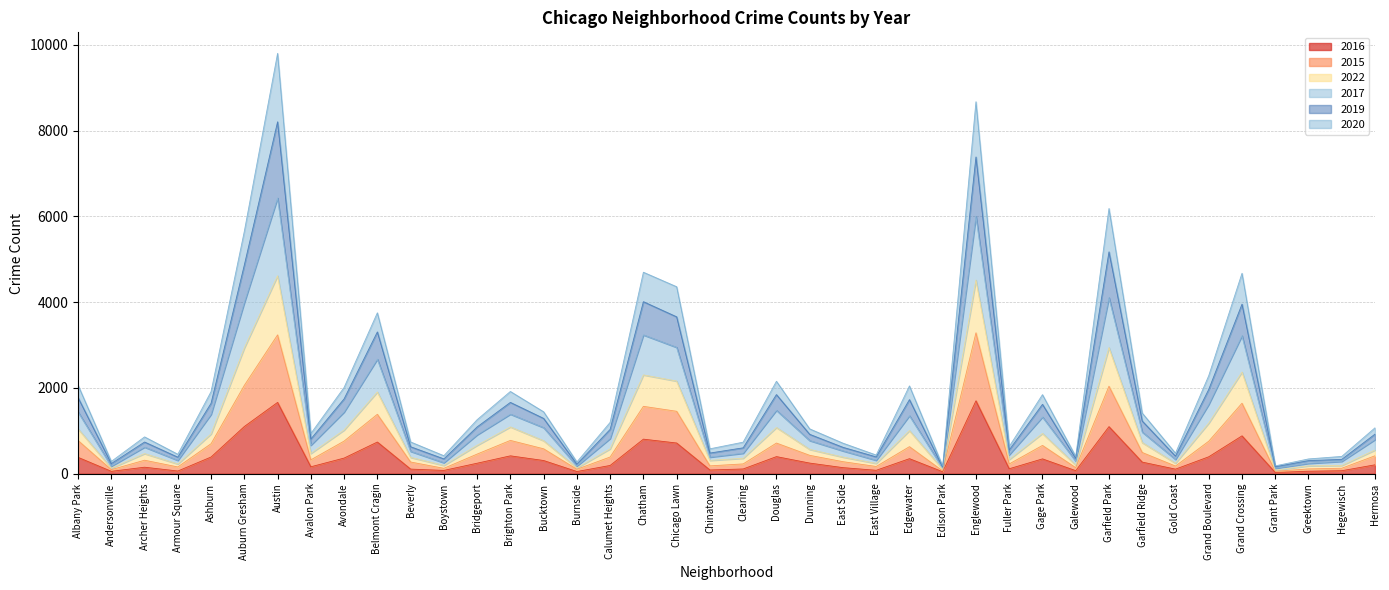

What is the difference between the second highest and second lowest values in the 2016 series?

1617